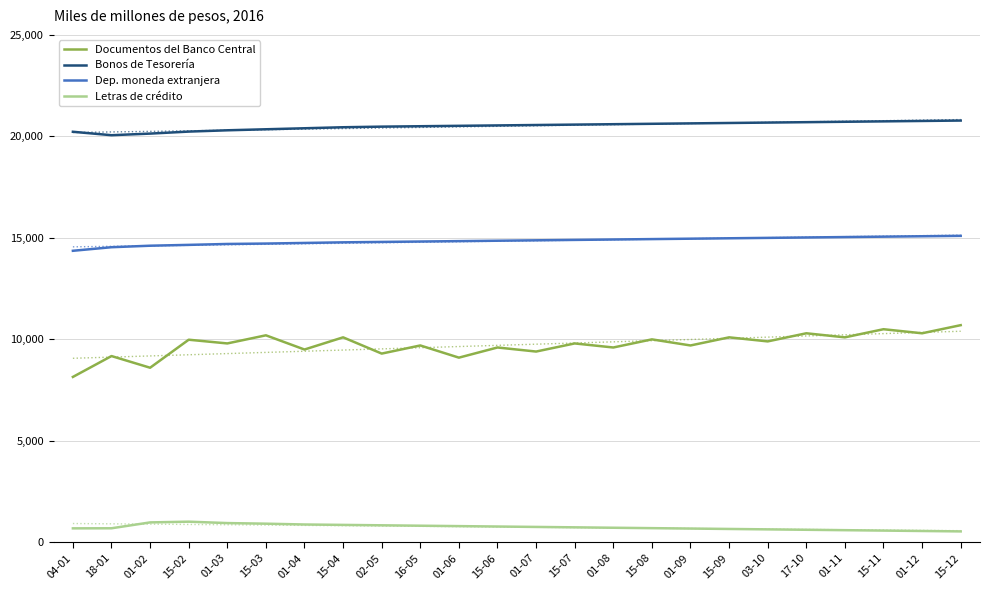

Is it true that Documentos del Banco Central equals 13015 at 02-05?

False